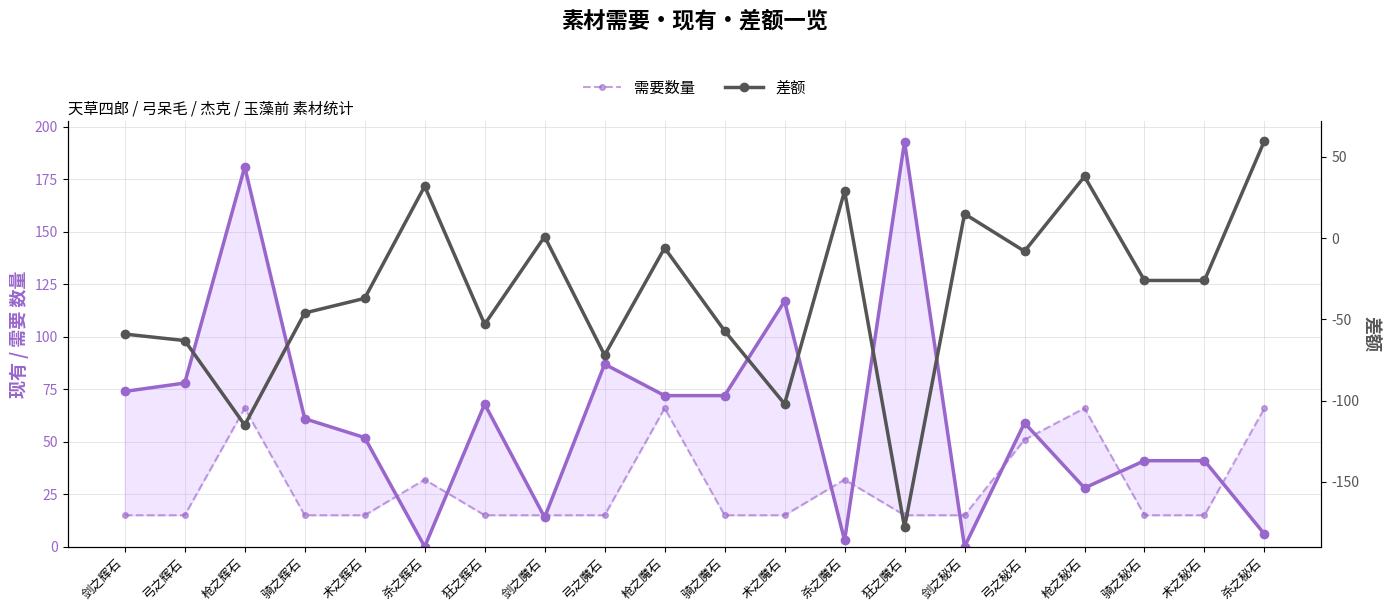

Which series changed the most between 弓之魔石 and 弓之秘石?

差额